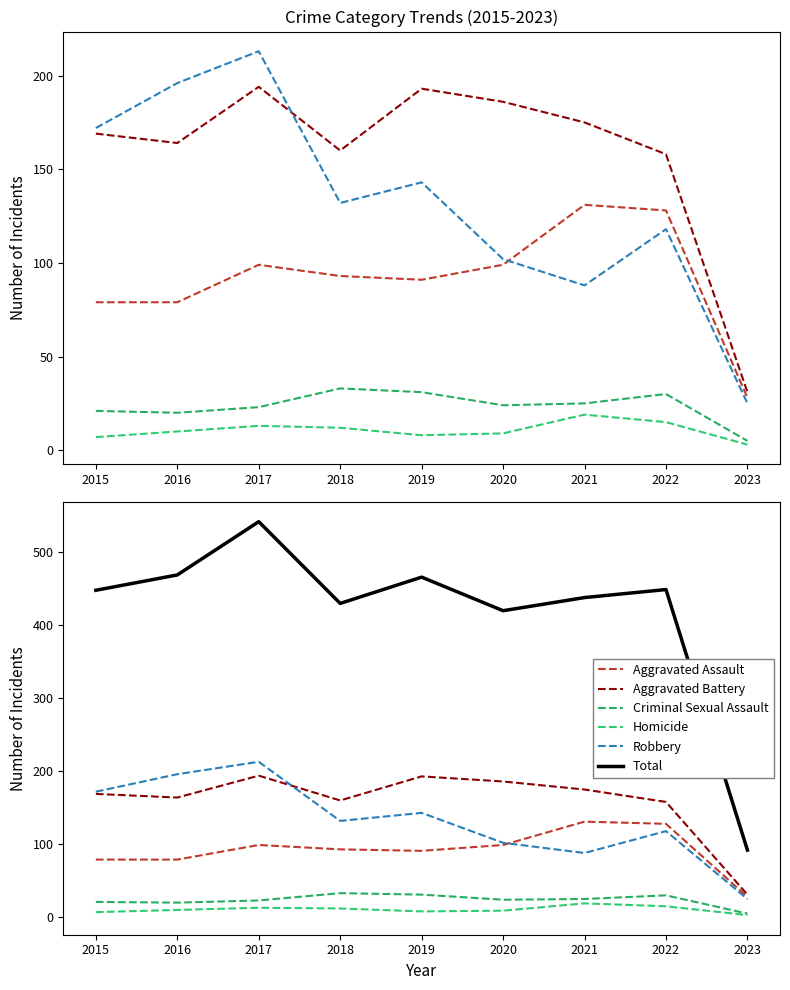

True or false: Criminal Sexual Assault and Aggravated Battery intersect in this chart.

False